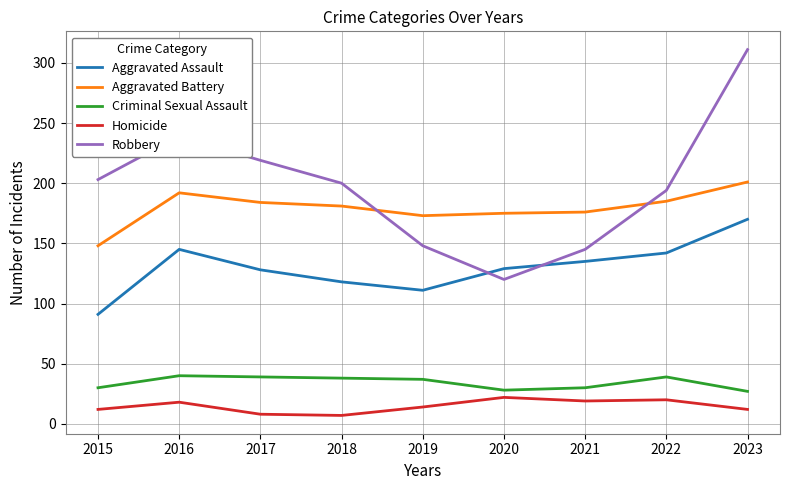

At 2017, list the series in order from smallest to largest.

Homicide, Criminal Sexual Assault, Aggravated Assault, Aggravated Battery, Robbery